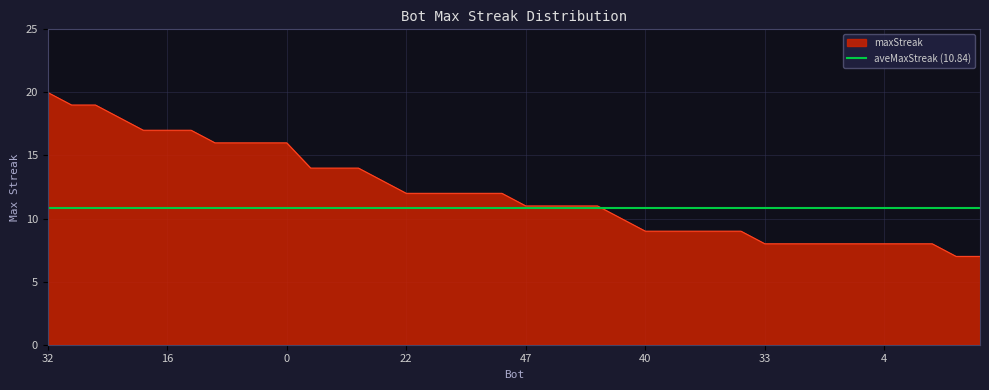

How many data points are less than 12?

20